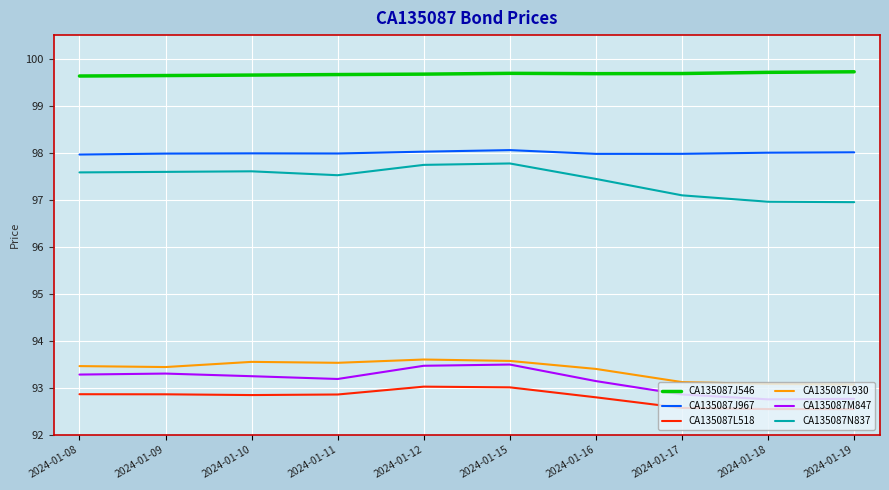

What is the minimum value shown in the chart?

92.5